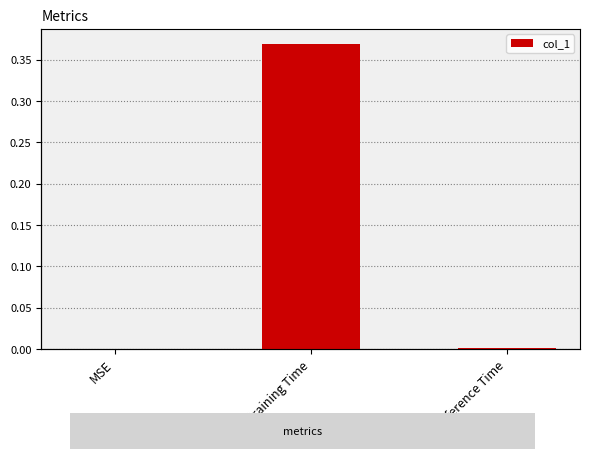

List the labels in order of value, smallest first.

MSE, Inference Time, Training Time